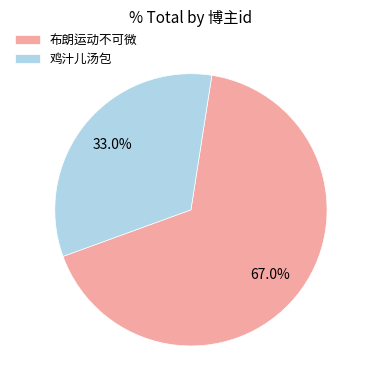

What is the largest slice in the pie chart?

布朗运动不可微